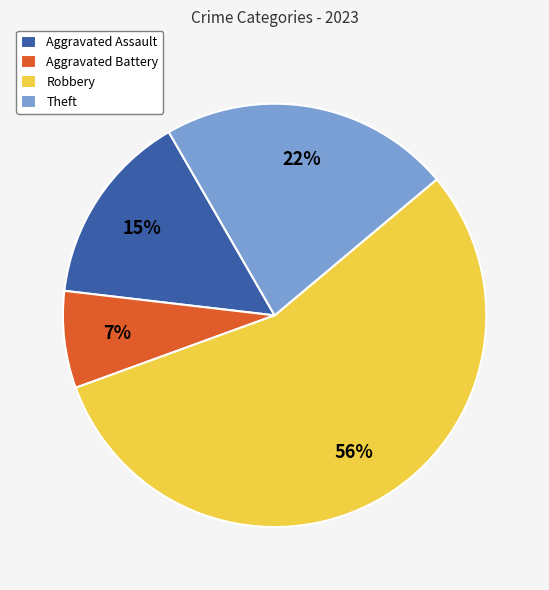

What is the largest slice in the pie chart?

Robbery